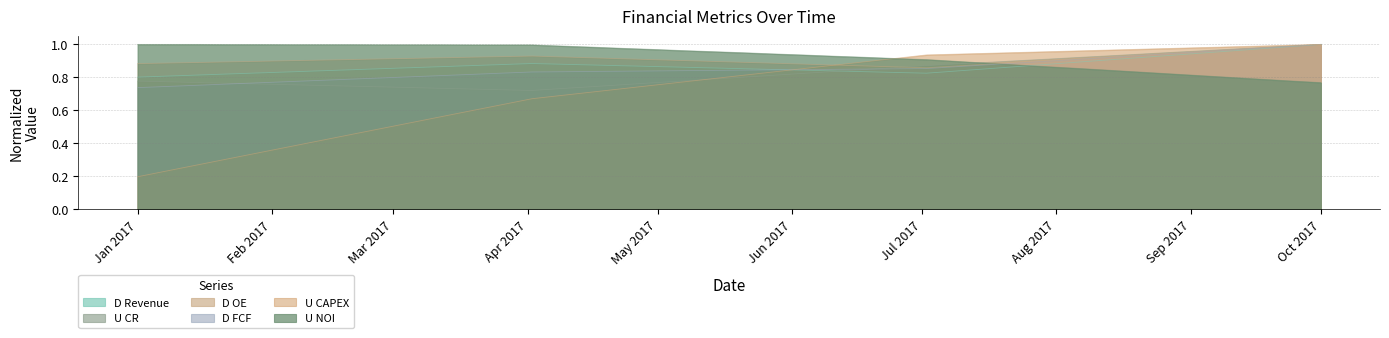

Between which two adjacent categories do D OE and U CR first intersect?

2017-06-25 and 2017-07-02